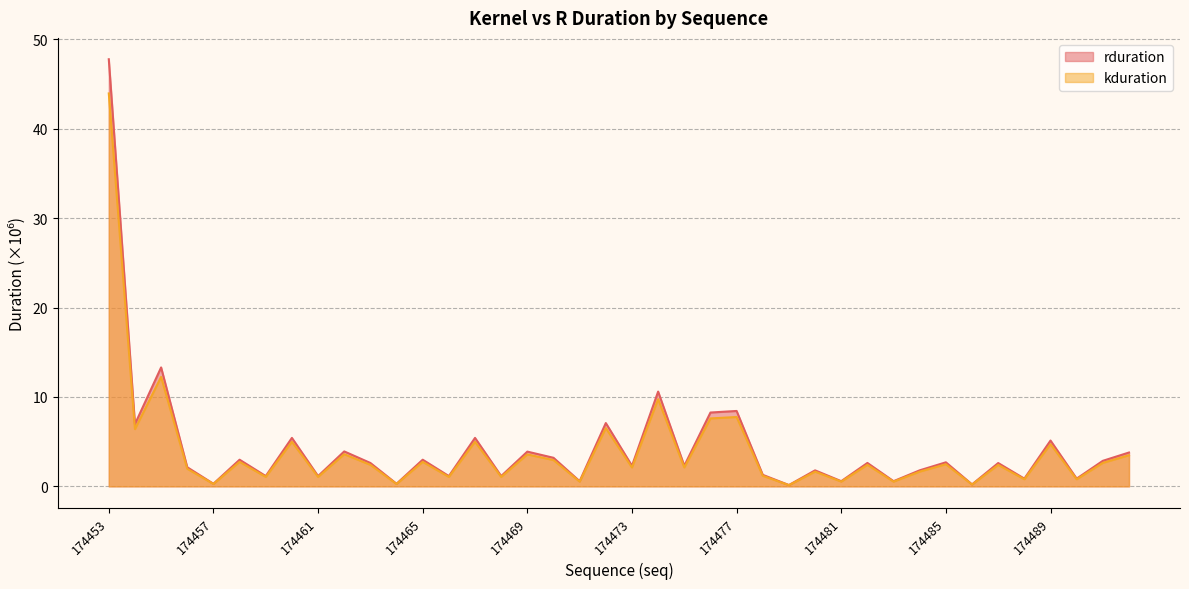

True or false: kduration and rduration intersect in this chart.

False